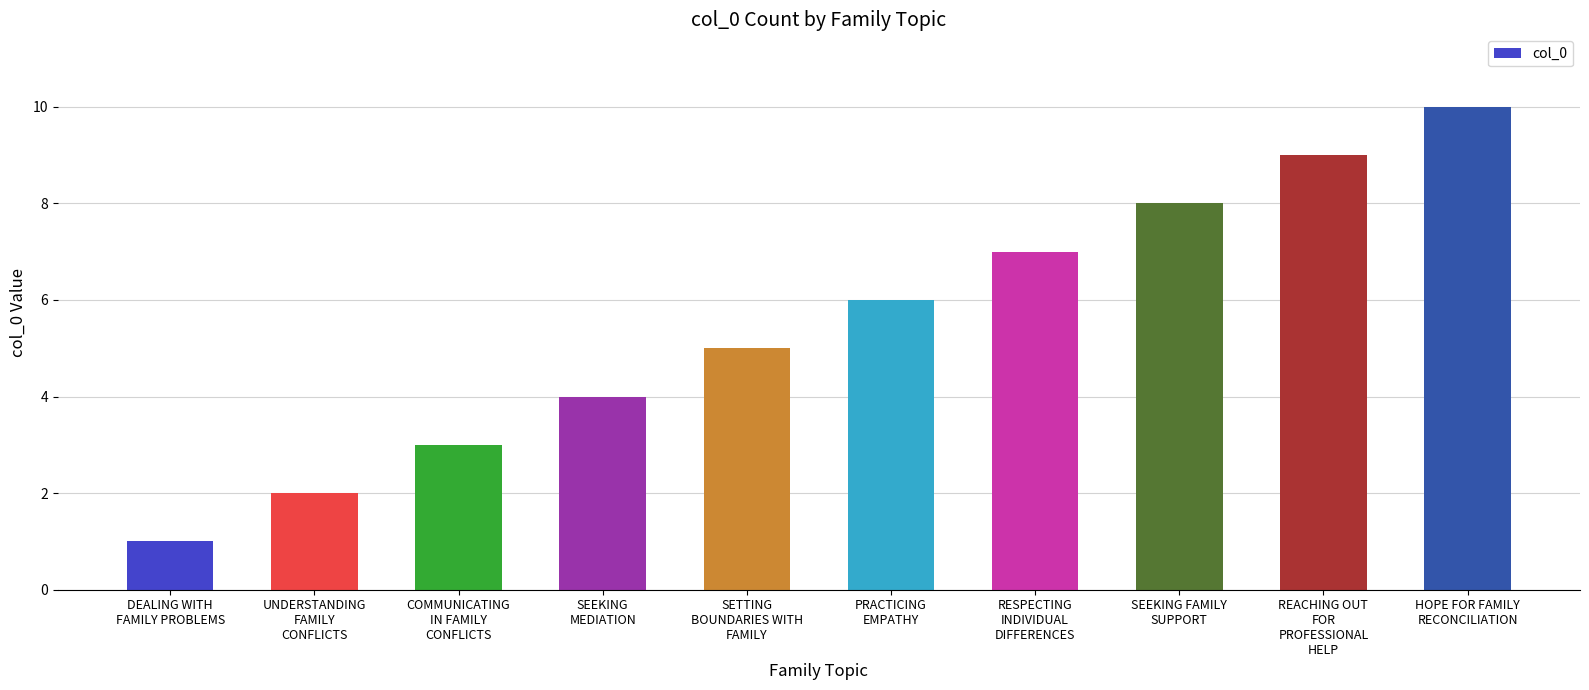

Which category has the highest value across all series?

HOPE FOR FAMILY
RECONCILIATION